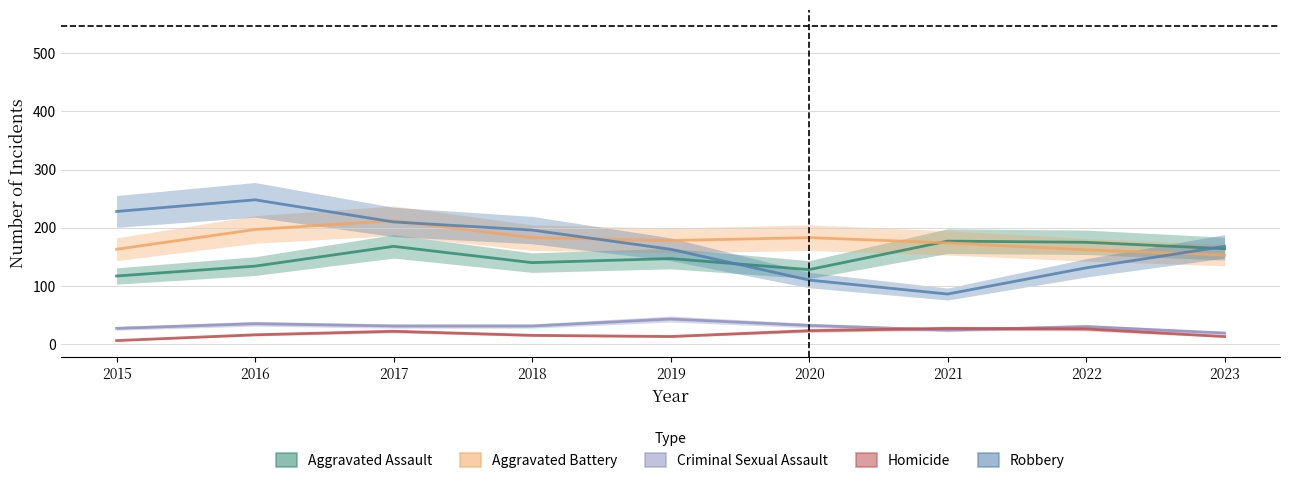

Where is Criminal Sexual Assault nearest to the value 31?

2017